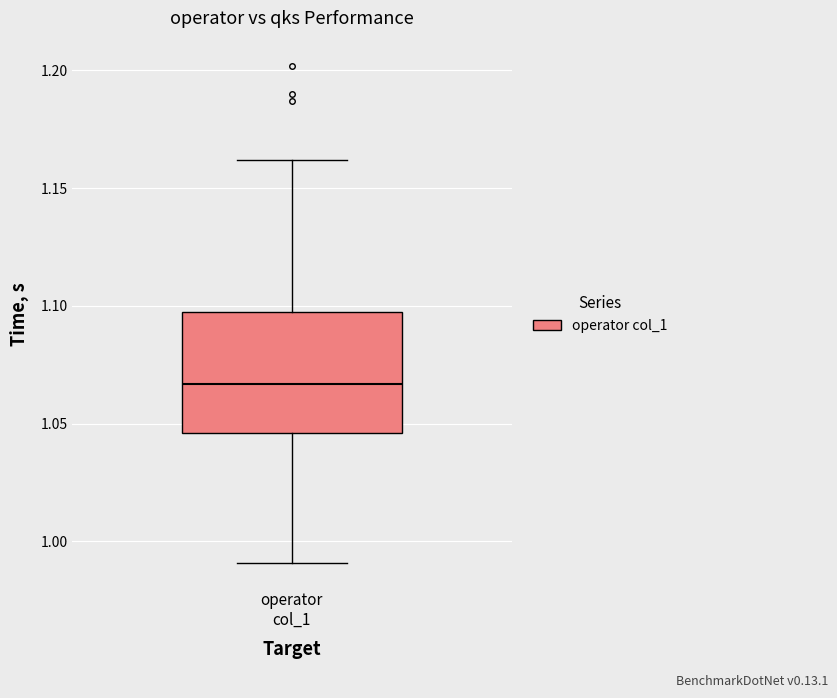

Read this box plot against the y-axis: the position of the median line, the range covered by the box, and the ends of both whiskers. The values are not printed on the chart, so give them approximately, as read against the axis.

median 1.065, box 1.045 to 1.100, whiskers 0.990 to 1.160